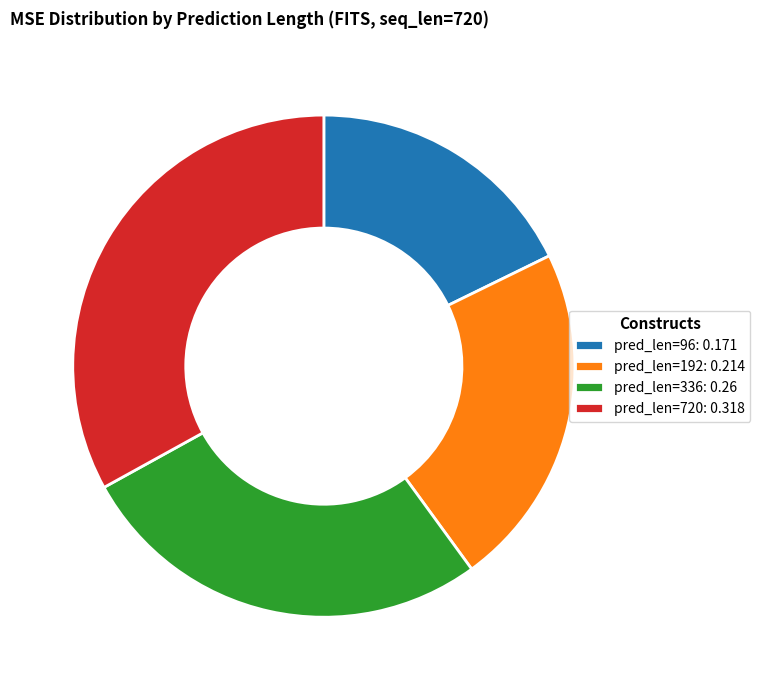

The pred_len=192: 0.214 slice represents 31% of the pie. True or false?

False